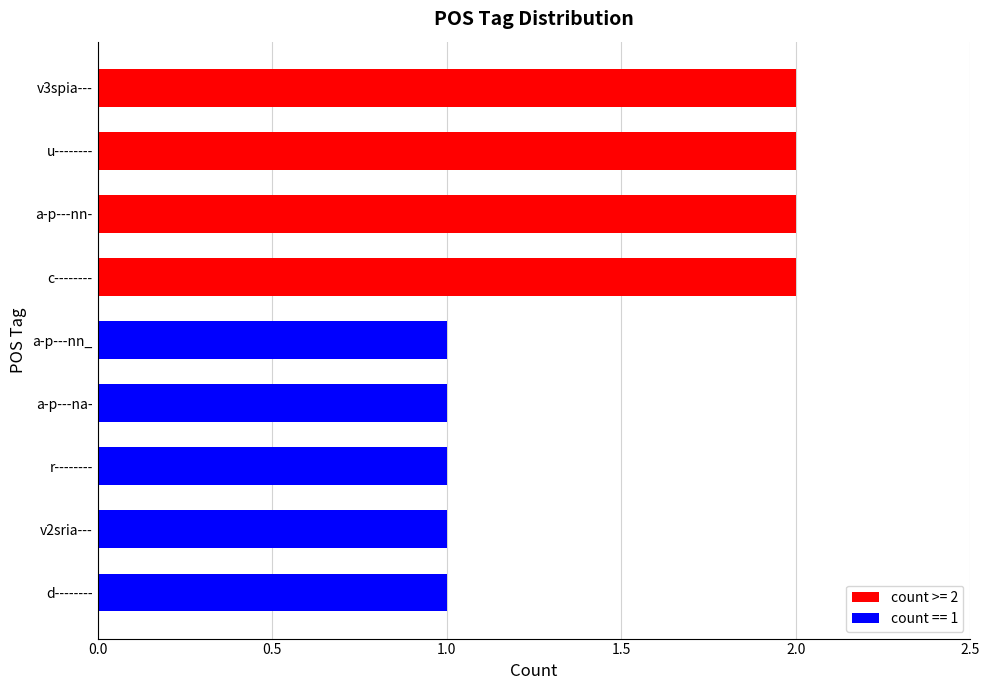

Is it true that the value at u-------- is 2?

True